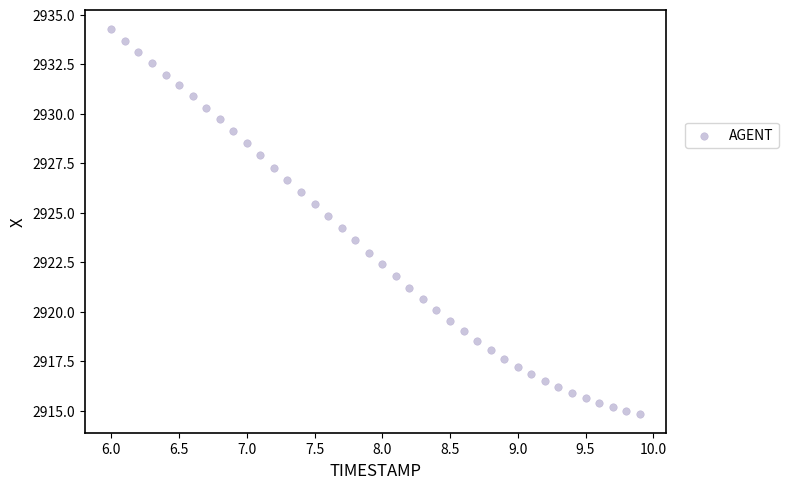

What is the range of X values (max minus min)?

3.9